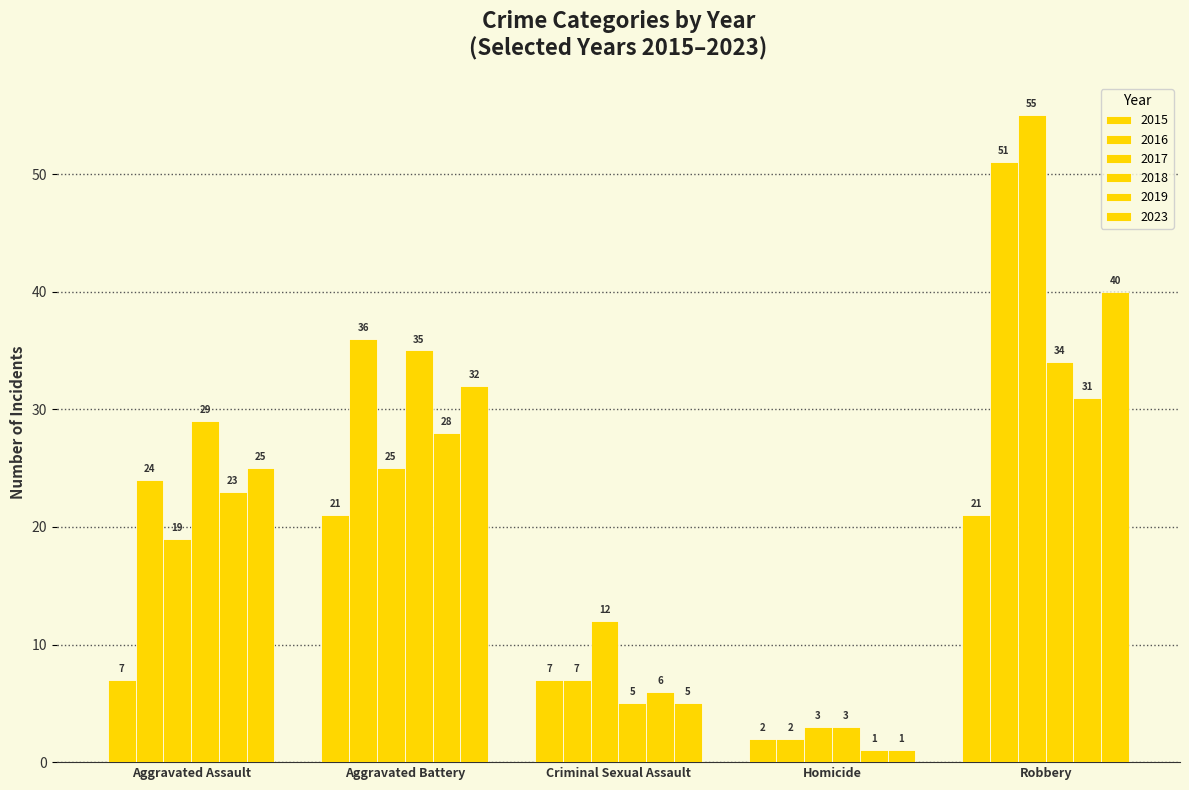

How many data points in 2016 are less than 24?

2